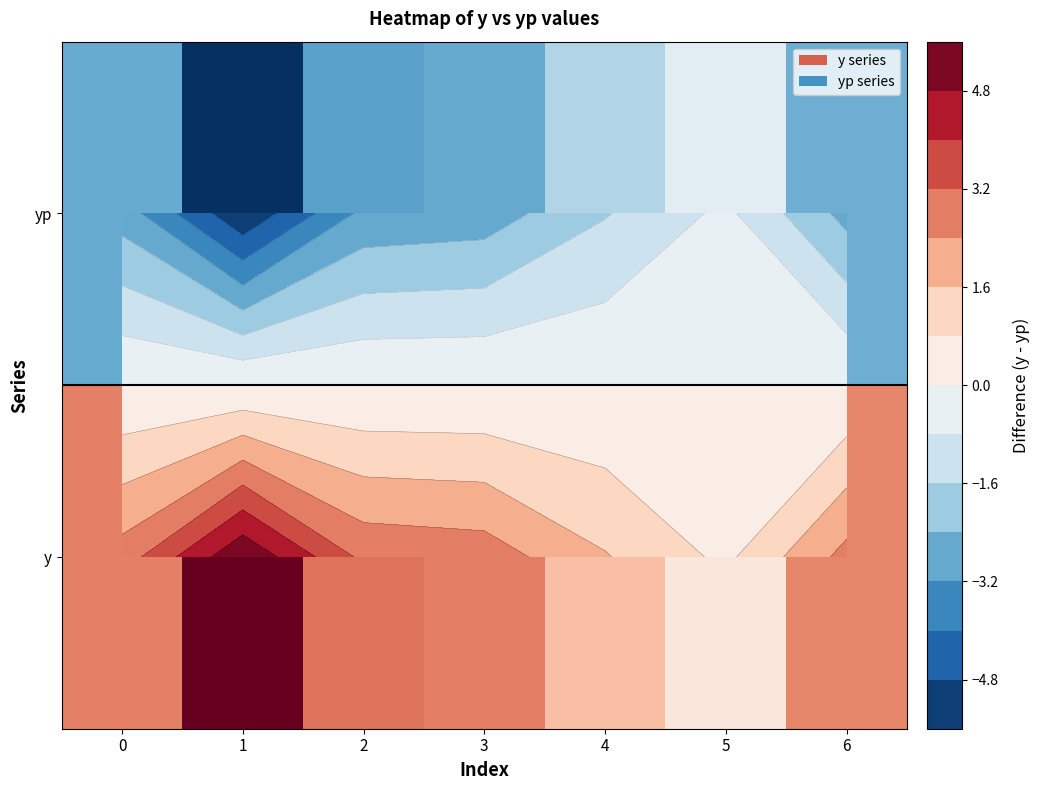

What is the average value of the yp series?

-2.7